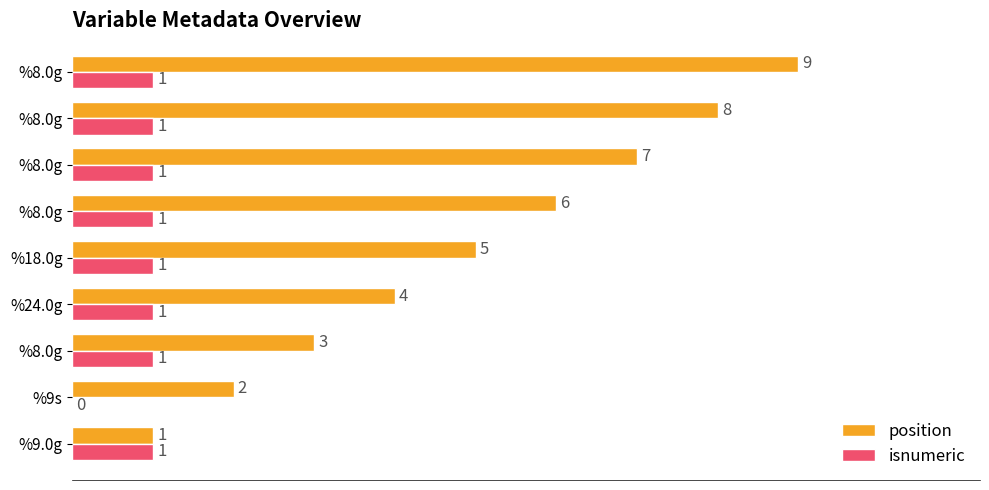

How many position values are between 3 and 7?

5